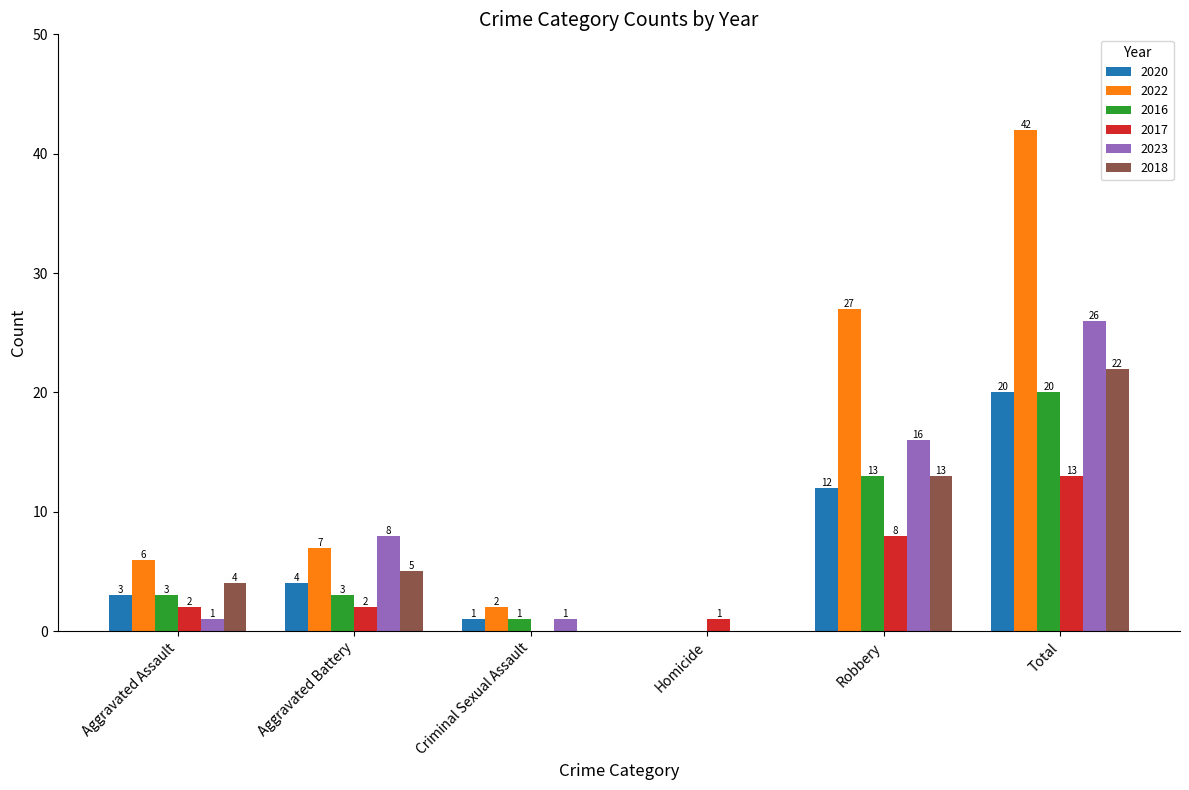

What is the sum of the 2020 values at Criminal Sexual Assault and Aggravated Assault?

4